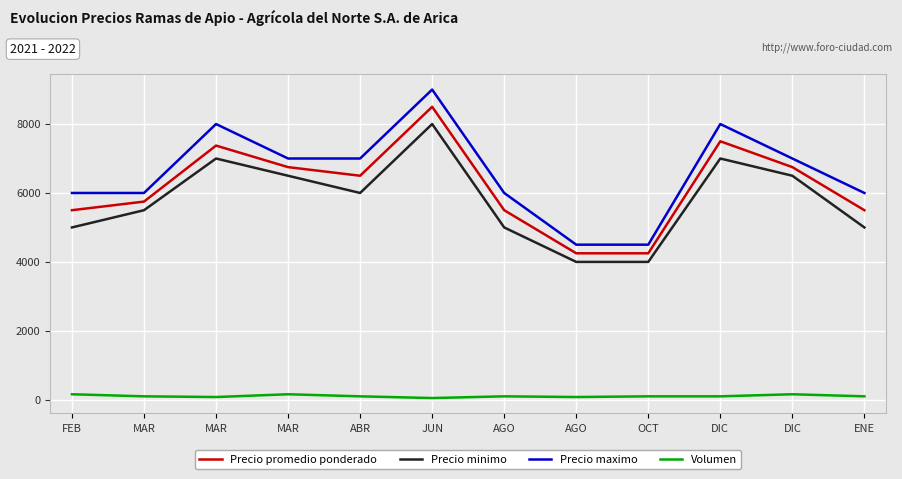

How many lines are shown in the chart?

4